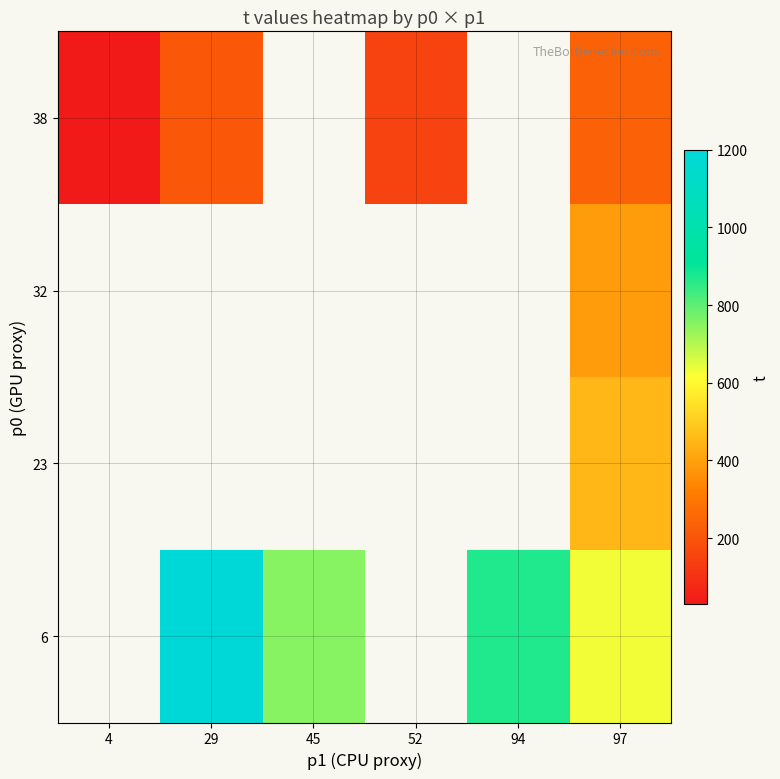

How many values in 32 are above zero?

1